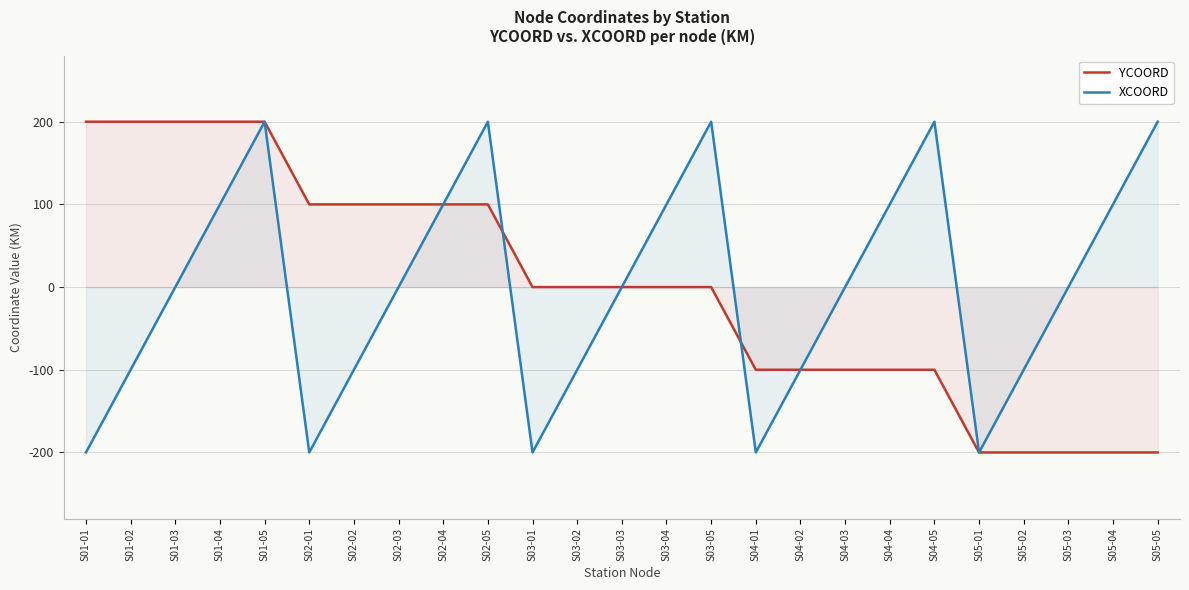

Which series has the largest total across all categories?

YCOORD